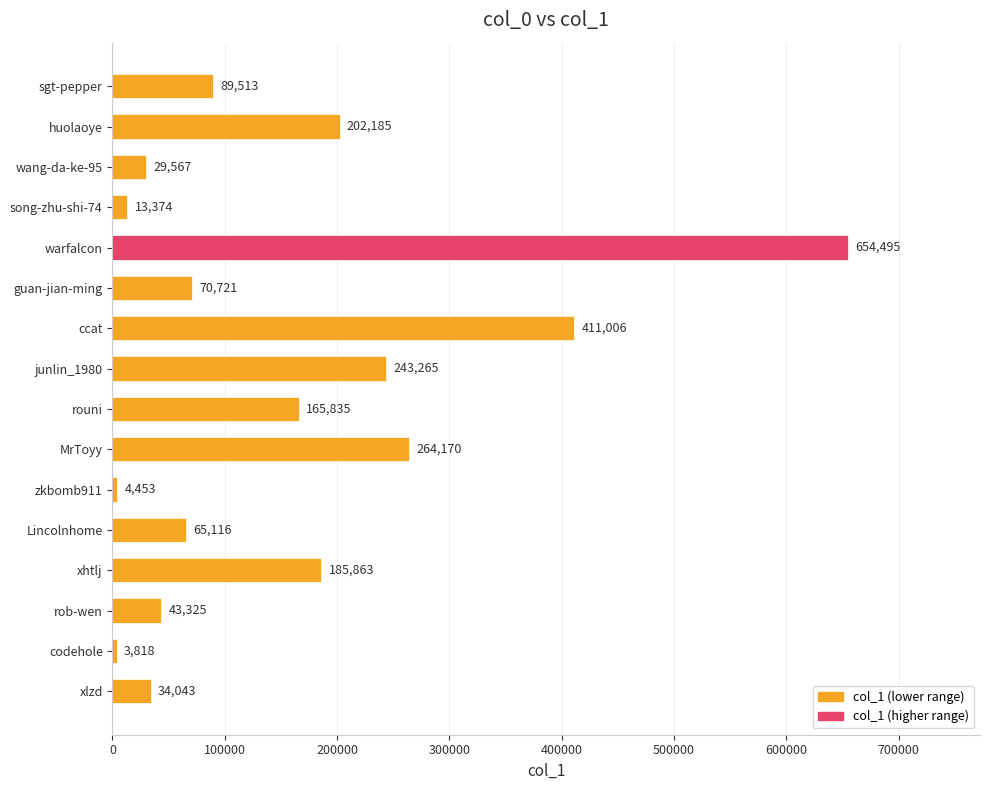

The value at wang-da-ke-95 is 29567. True or false?

True